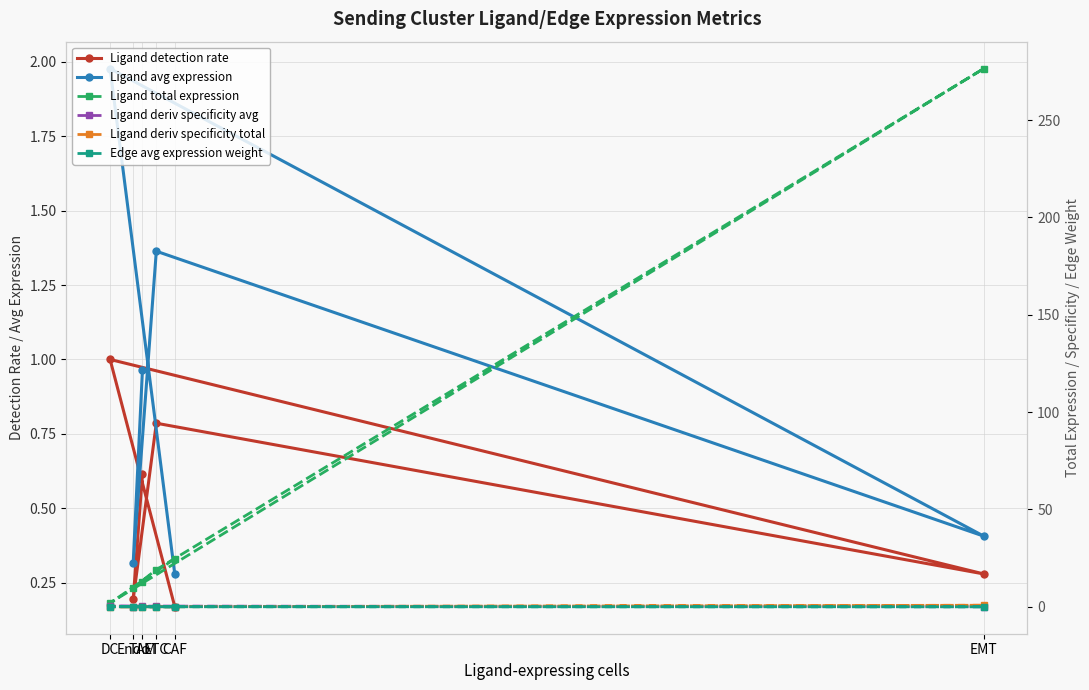

What is the label of the 2nd point from the right?

Endo